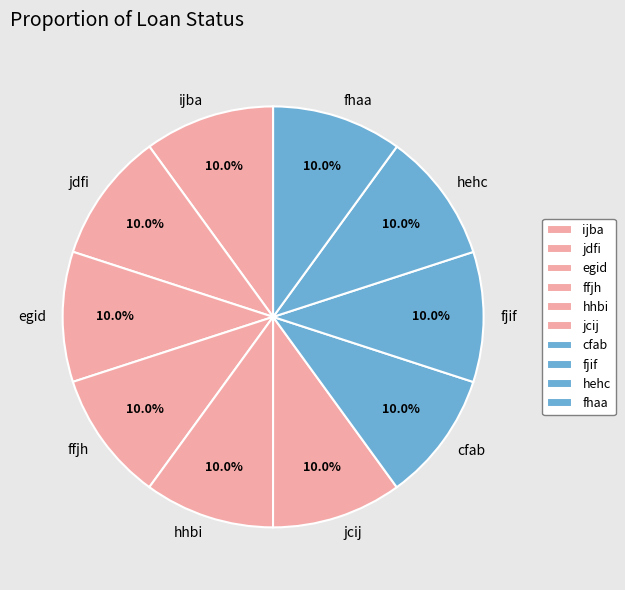

Is it true that ijba is 10% of the pie?

True